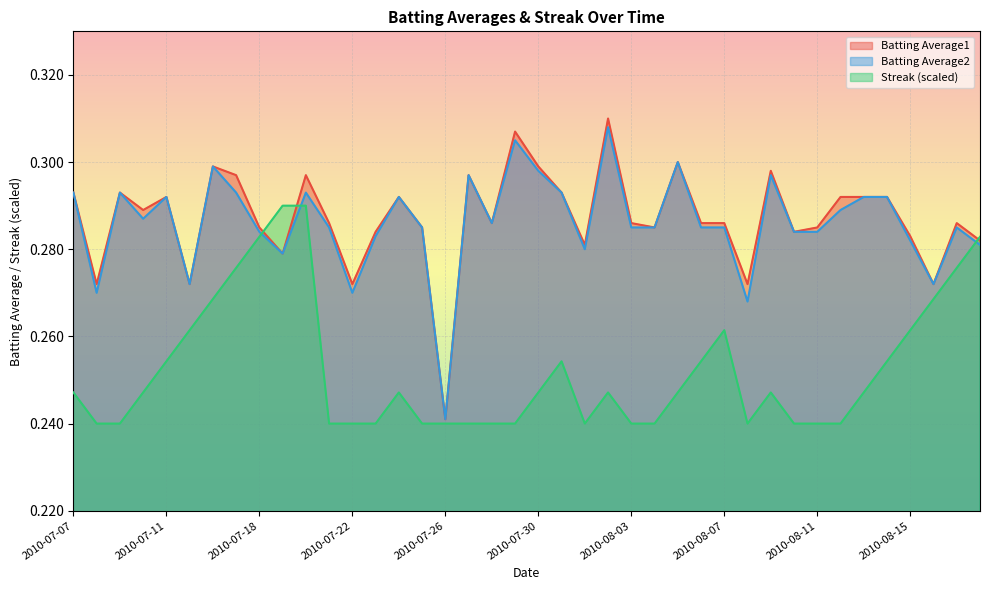

Is the value of Streak at 2010-07-23 greater than the value of Batting Average1 at 2010-08-06?

No